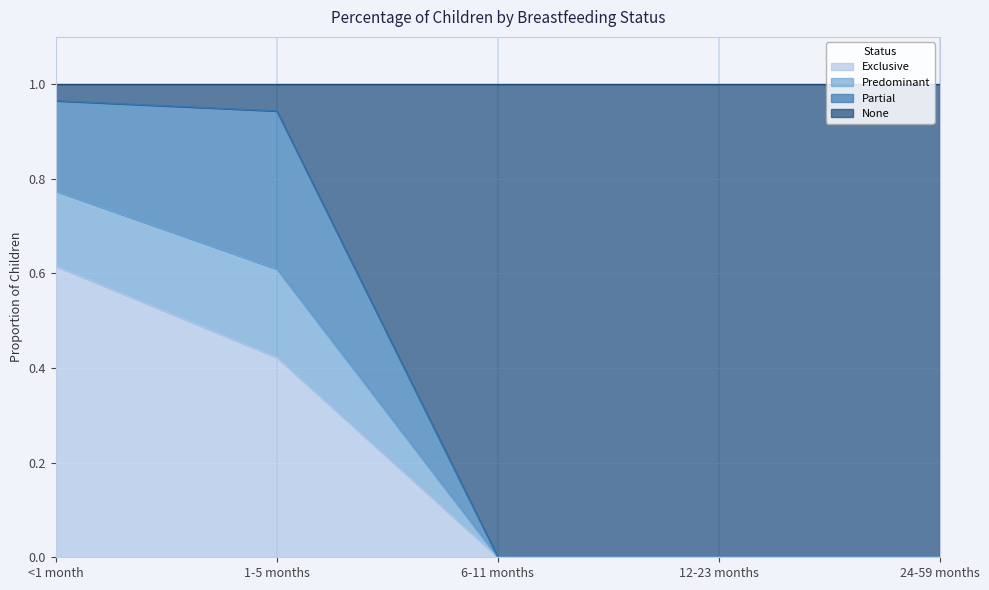

Between 12-23 months and <1 month, which is larger?

<1 month